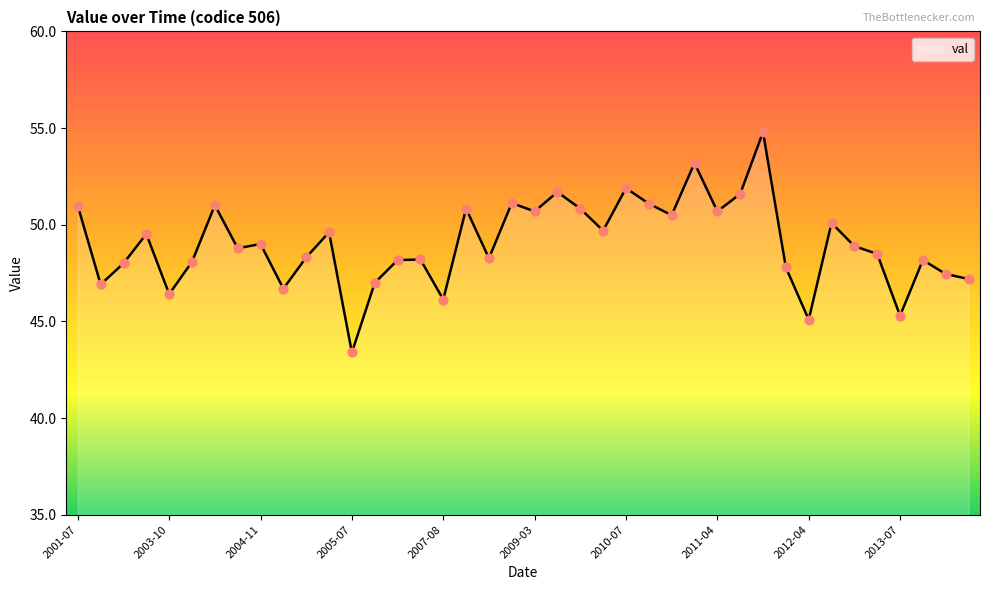

What is the greatest value displayed?

54.8